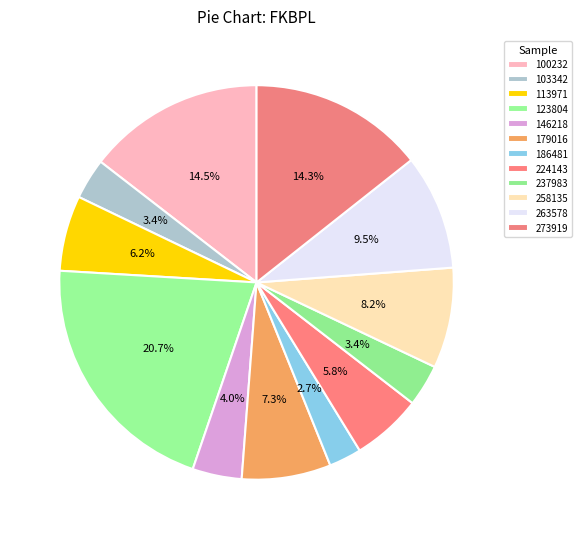

Count the number of slices in the pie.

12